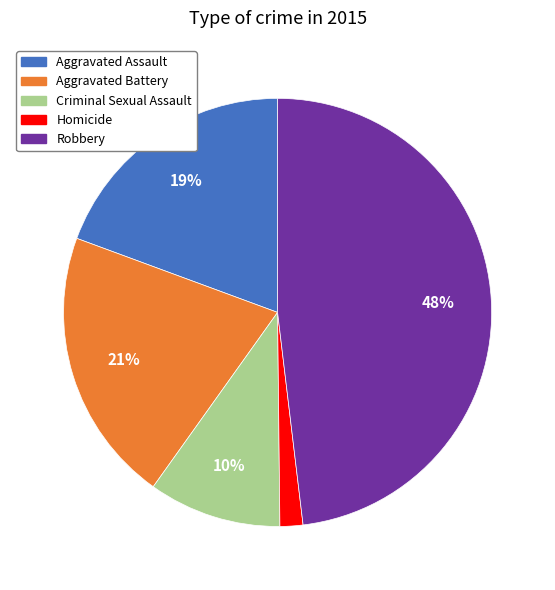

True or false: Homicide accounts for 2% of the total.

True